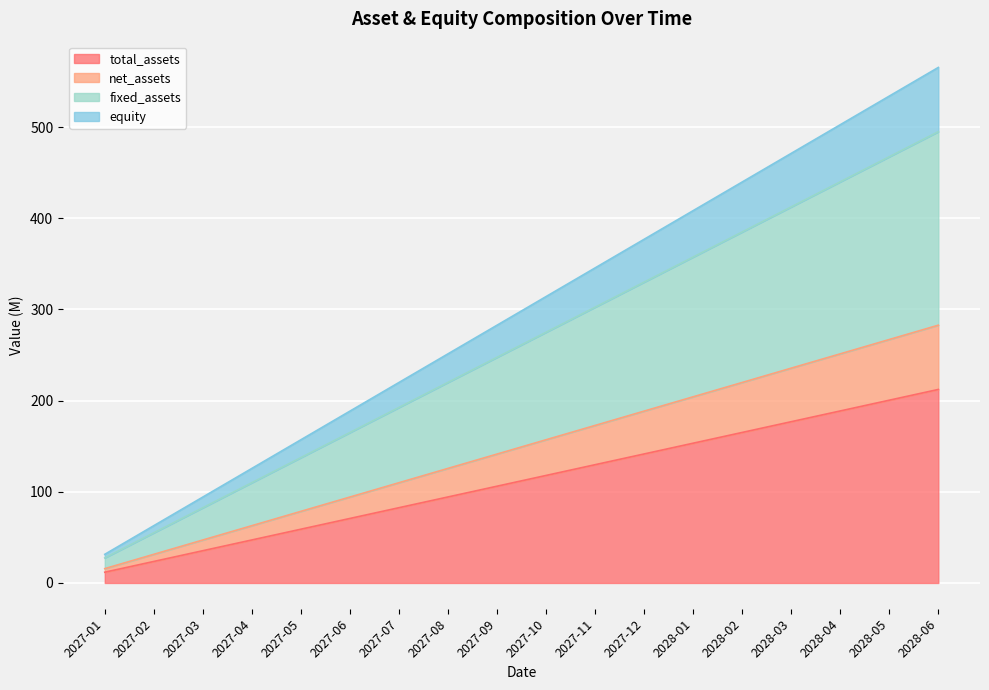

True or false: fixed_assets has a value of 47.9 at 2027-10.

False